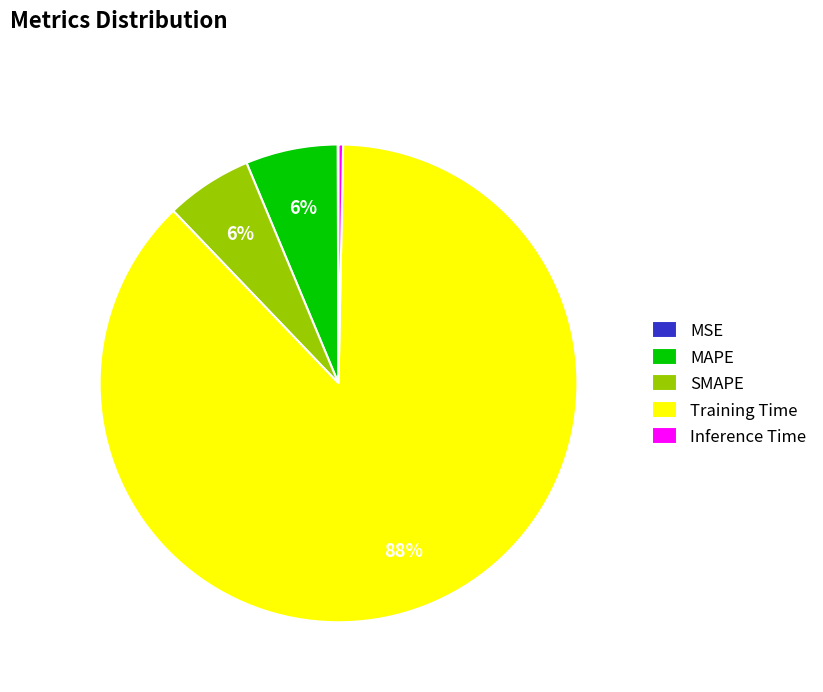

Do Inference Time and SMAPE together represent more than half of the pie?

No